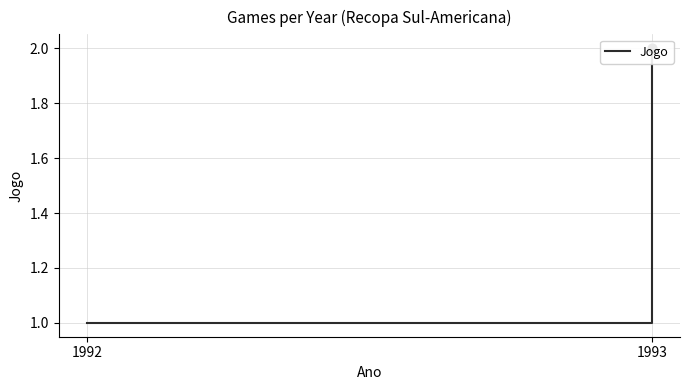

Between 1993 and 1992, which is larger?

1993